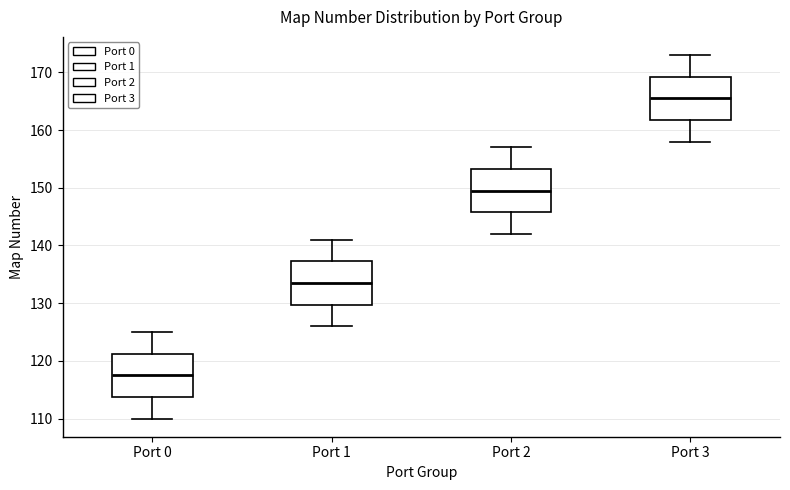

Reading left to right, transcribe this box plot: for each box, give where its median line is, the range the box spans, and where its two whiskers end, as read against the y-axis. The values are not printed on the chart, so give them approximately, as read against the axis.

Port 0: median 118, box 114 to 121, whiskers 110 to 125
Port 1: median 134, box 130 to 137, whiskers 126 to 141
Port 2: median 150, box 146 to 153, whiskers 142 to 157
Port 3: median 166, box 162 to 169, whiskers 158 to 173